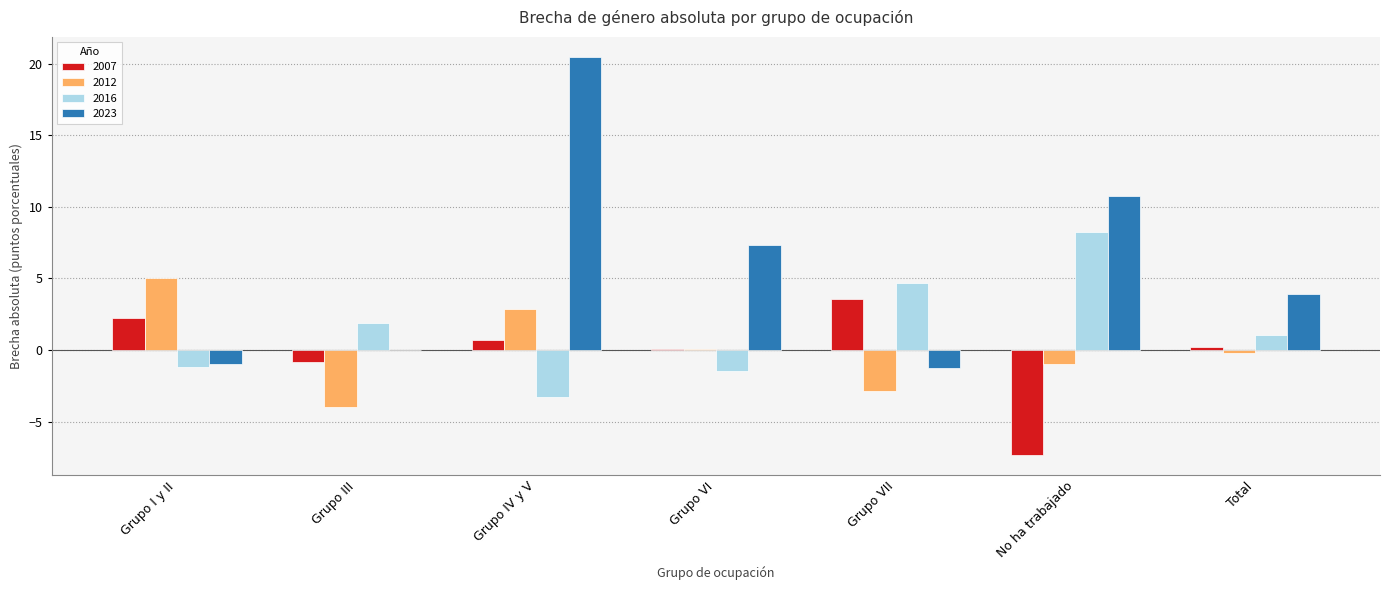

At which category does the chart reach its peak across all series?

Grupo IV y V